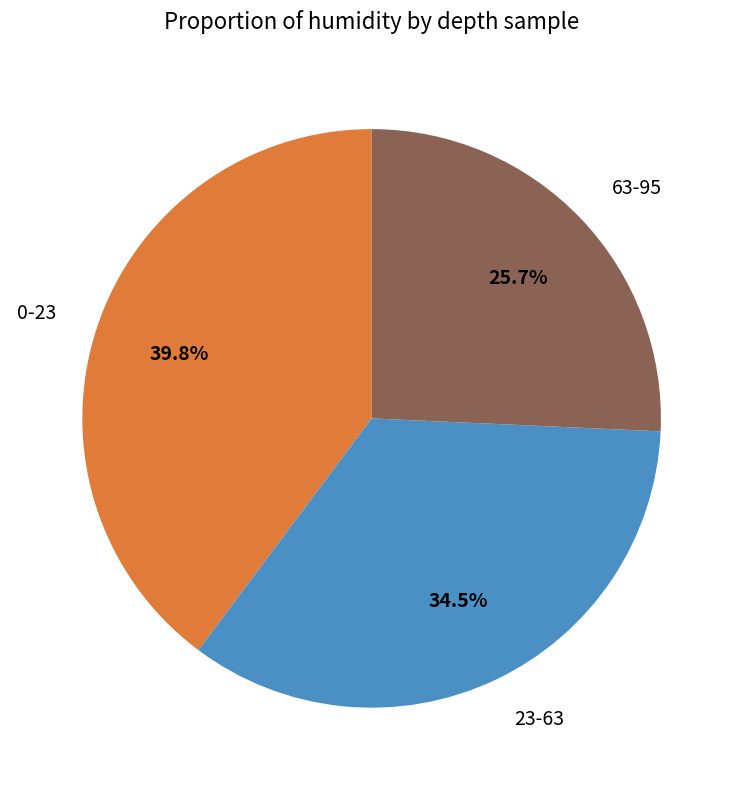

Do 63-95 and 23-63 together represent more than half of the pie?

Yes